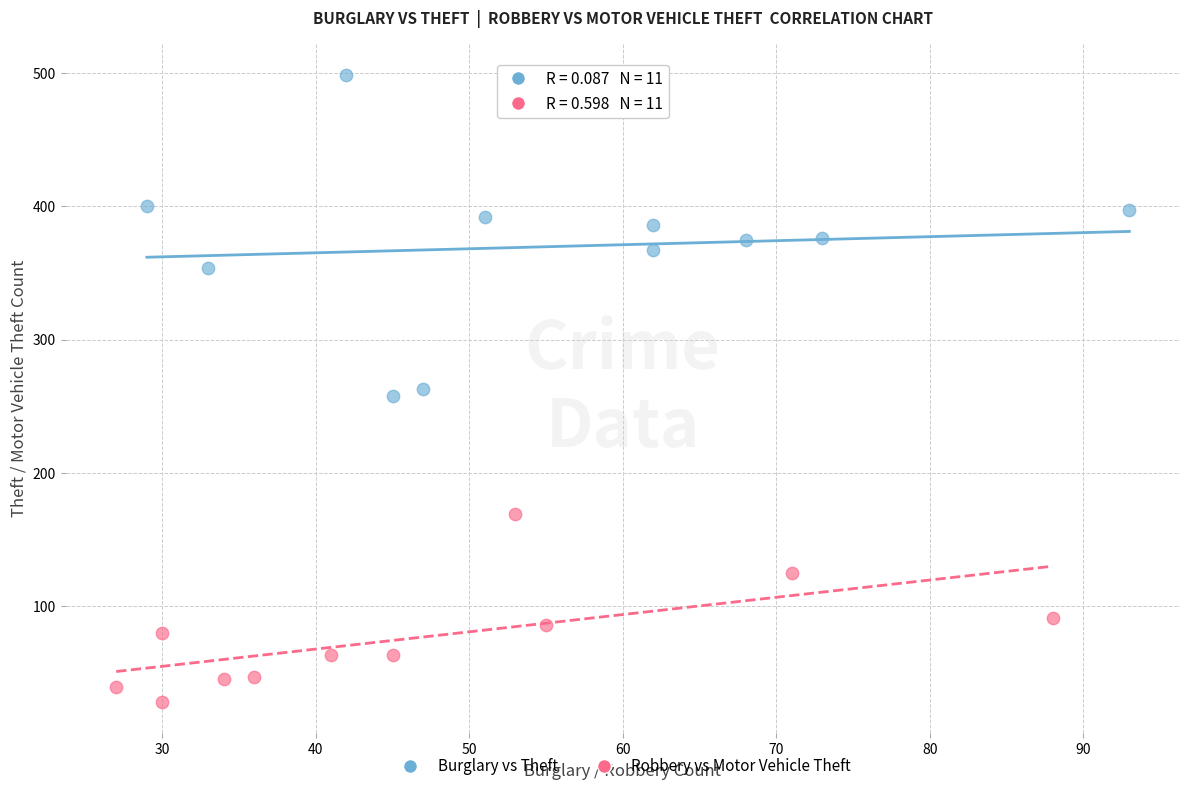

Which series reaches the minimum Y coordinate?

Robbery vs Motor Vehicle Theft